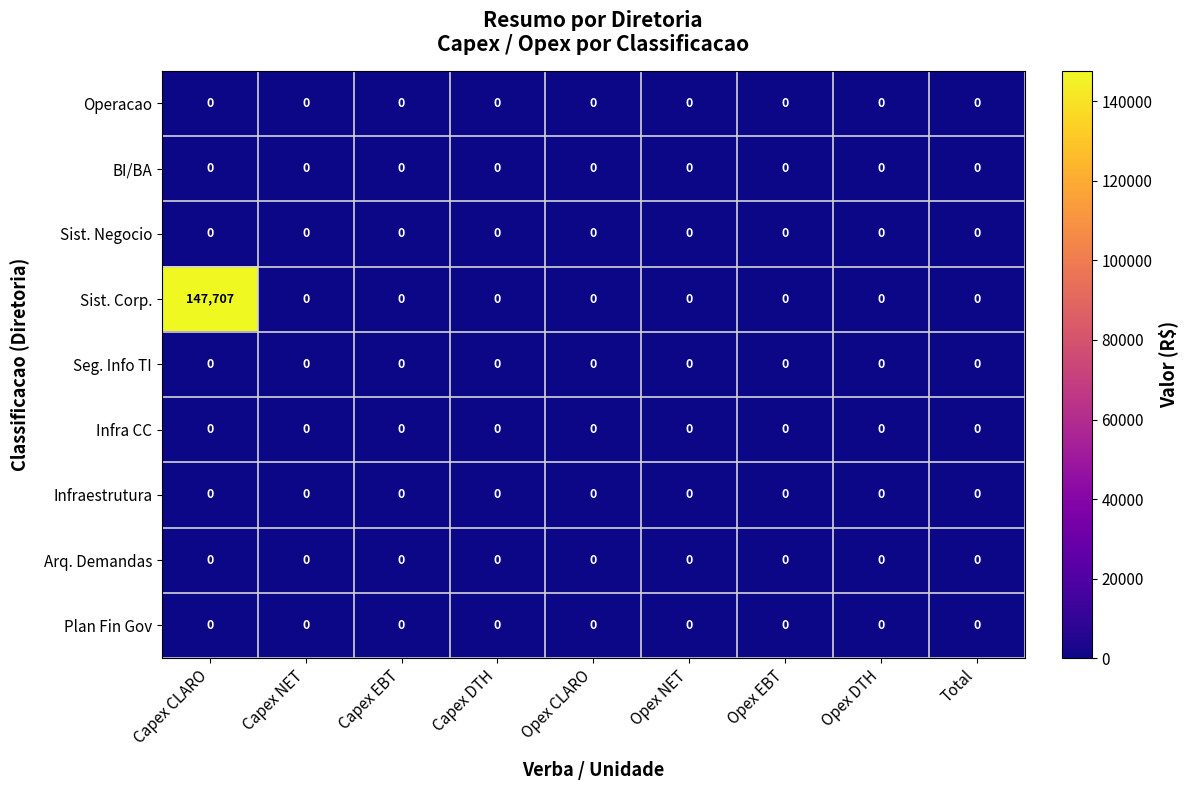

Which category has the highest value across all series?

Capex CLARO